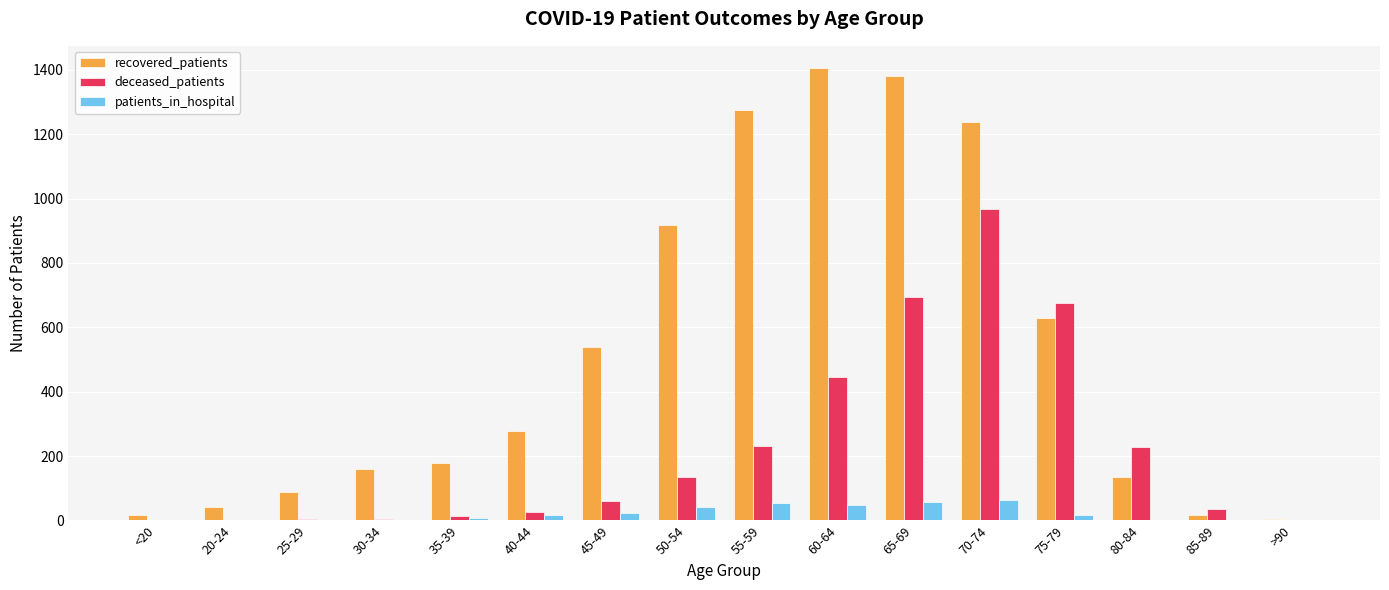

Which series has the largest total across all categories?

recovered_patients